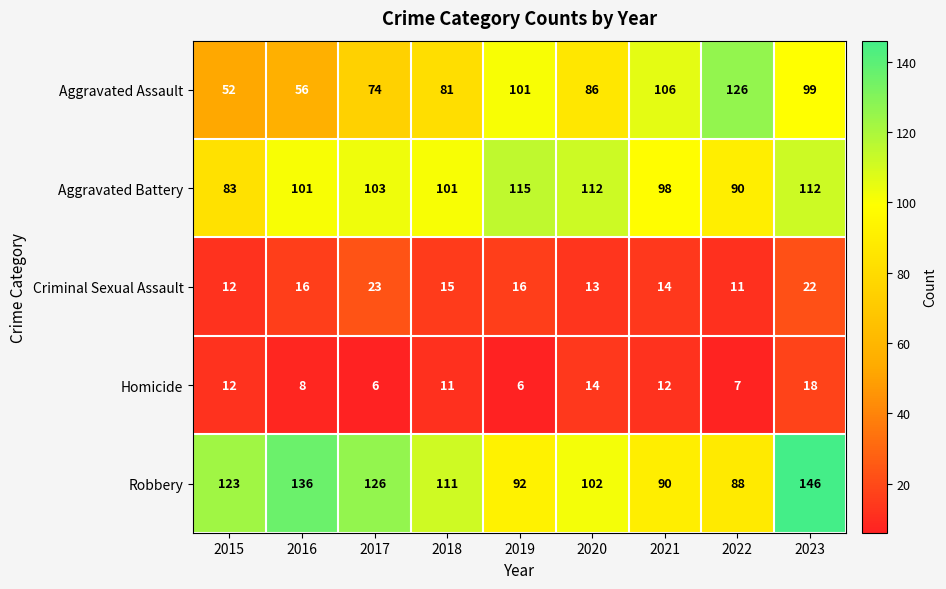

What is the maximum value shown in the chart?

146